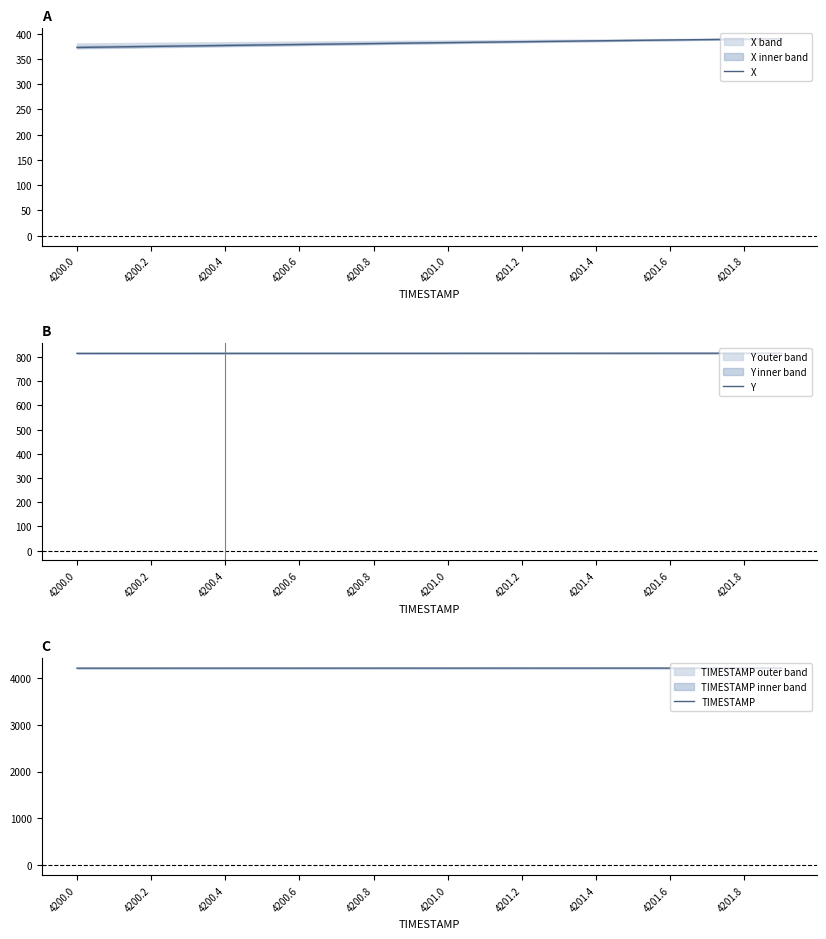

True or false: Y has a value of 815.7 at 4201.0.

True